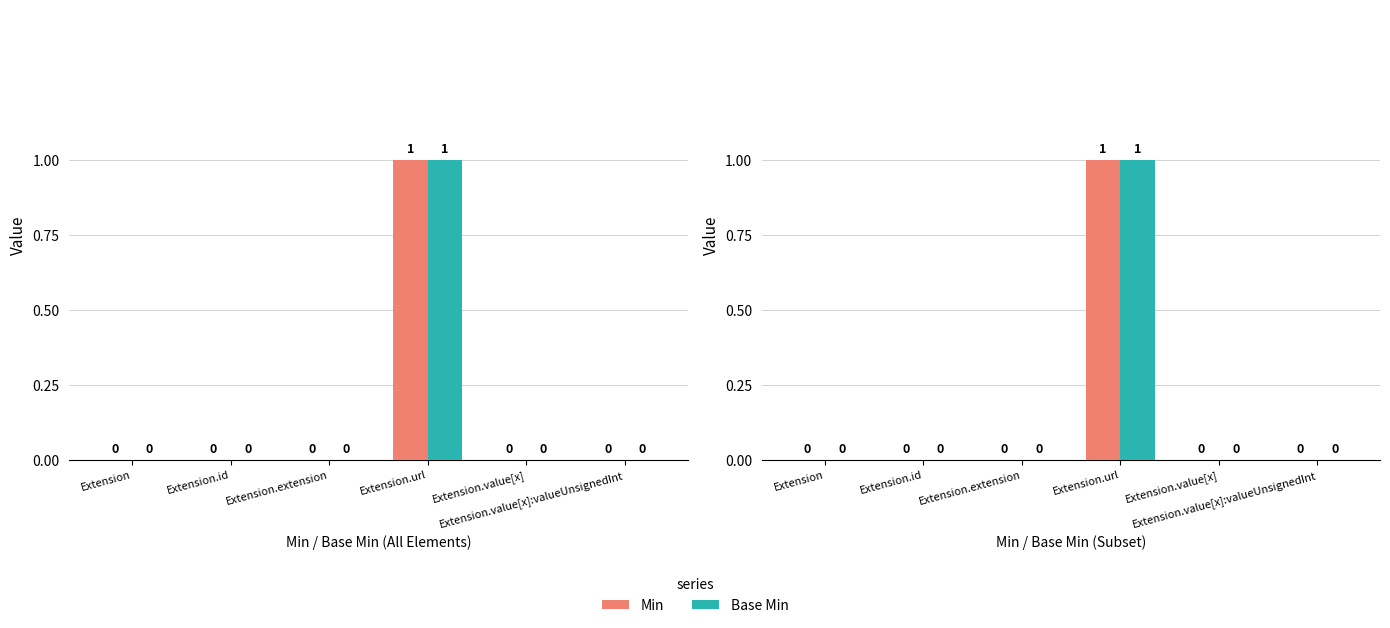

Which series has the largest total across all categories?

Min